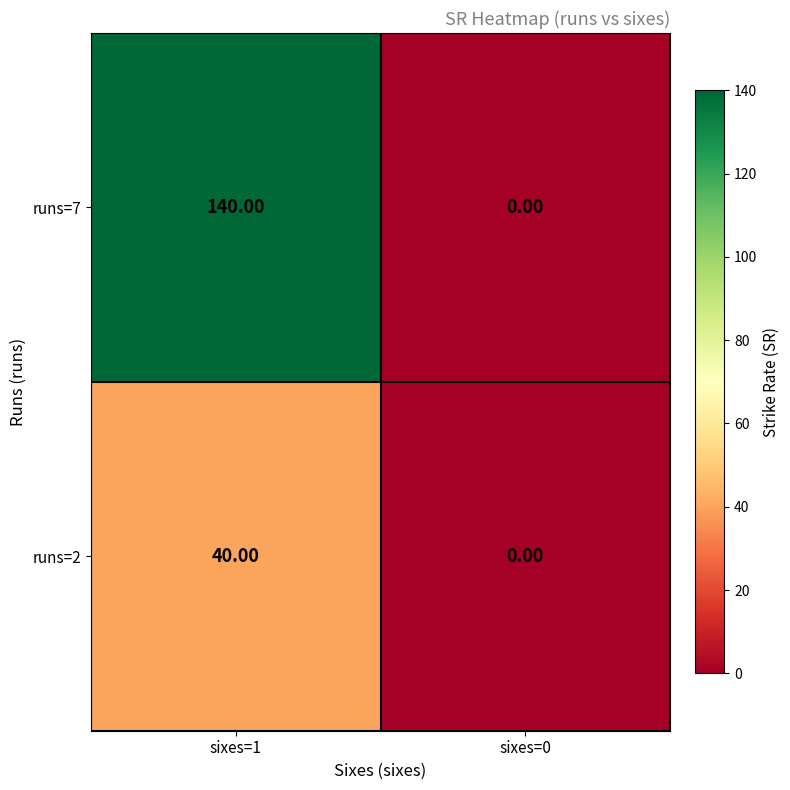

How many categories are shown in the chart?

2